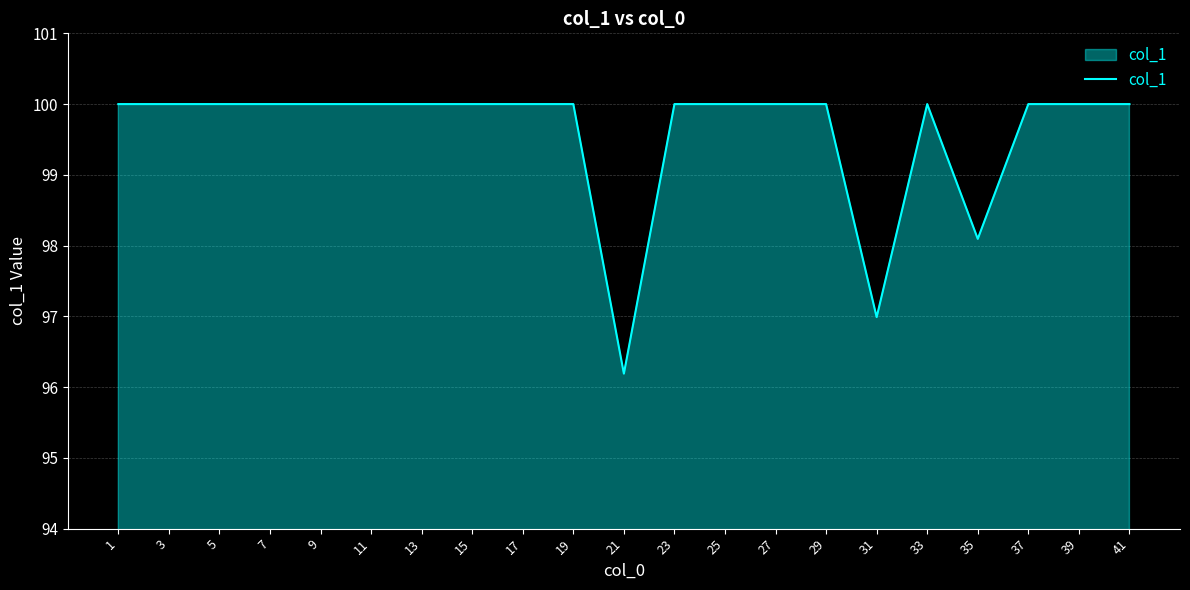

What is the greatest value displayed?

100.0